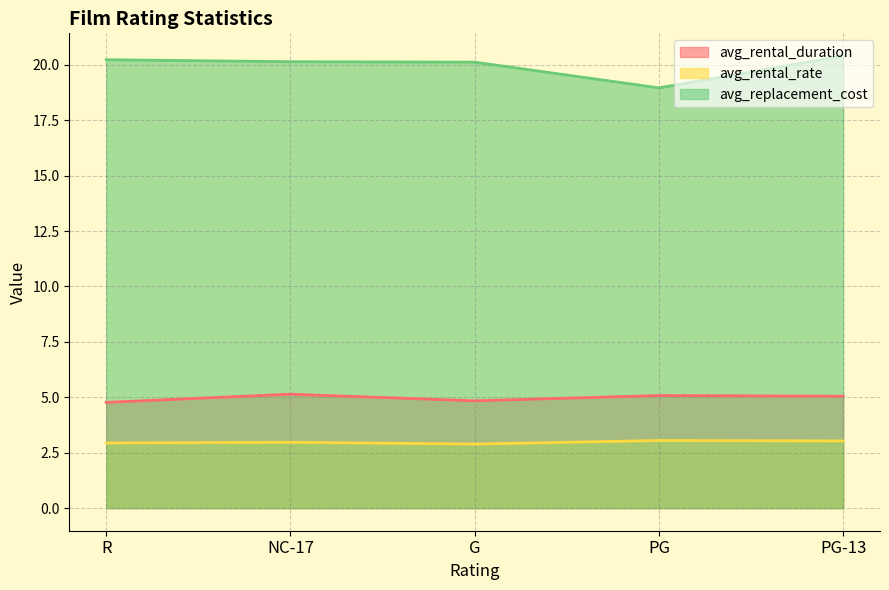

Which category has the lowest value across all series?

G